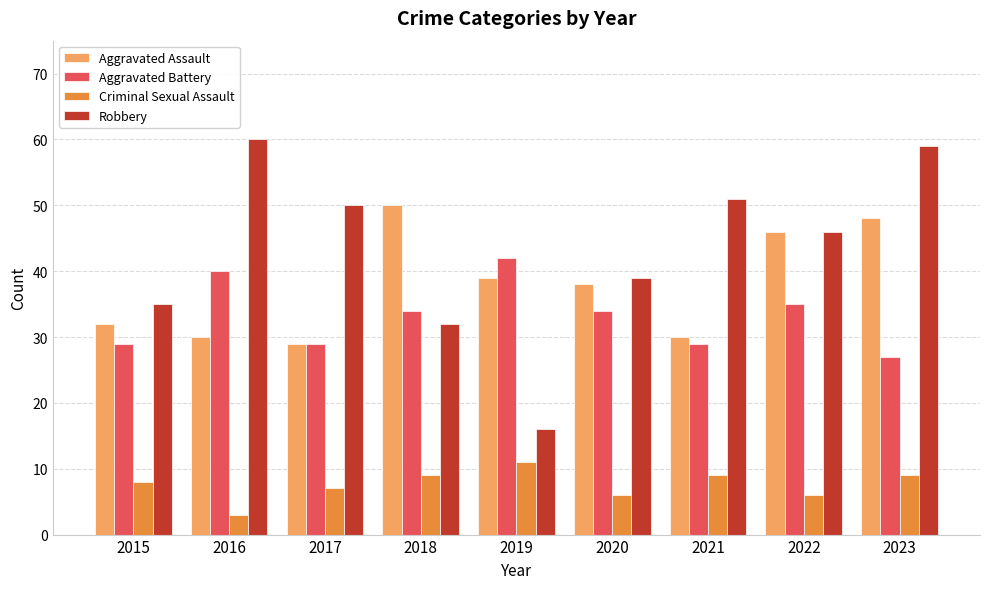

How many data points does each series have?

9